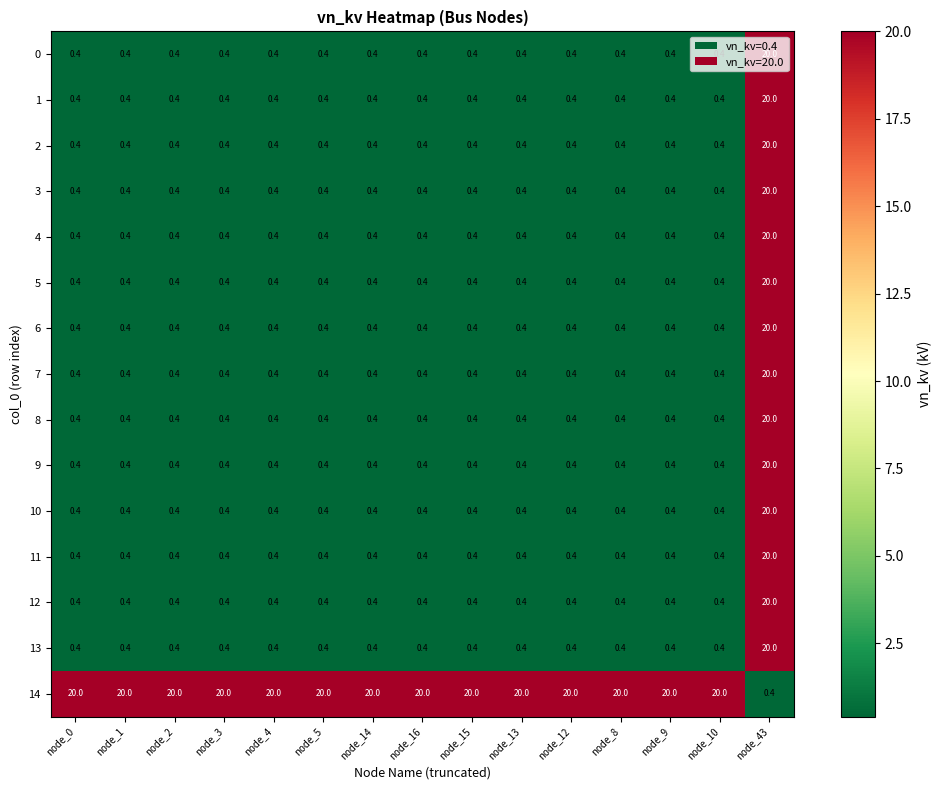

True or false: 0 has a value of 0.4 at node_1.

True